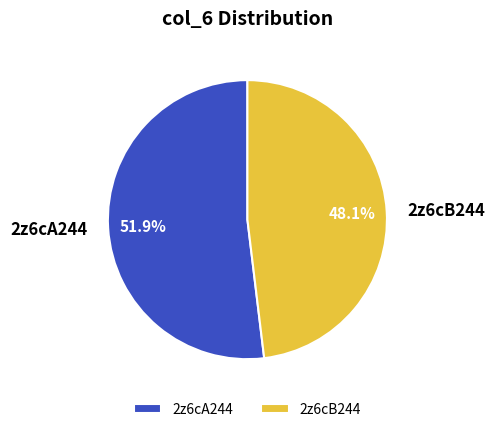

To the nearest percent, what is the difference between the 2z6cB244 and 2z6cA244 slice percentages?

4%